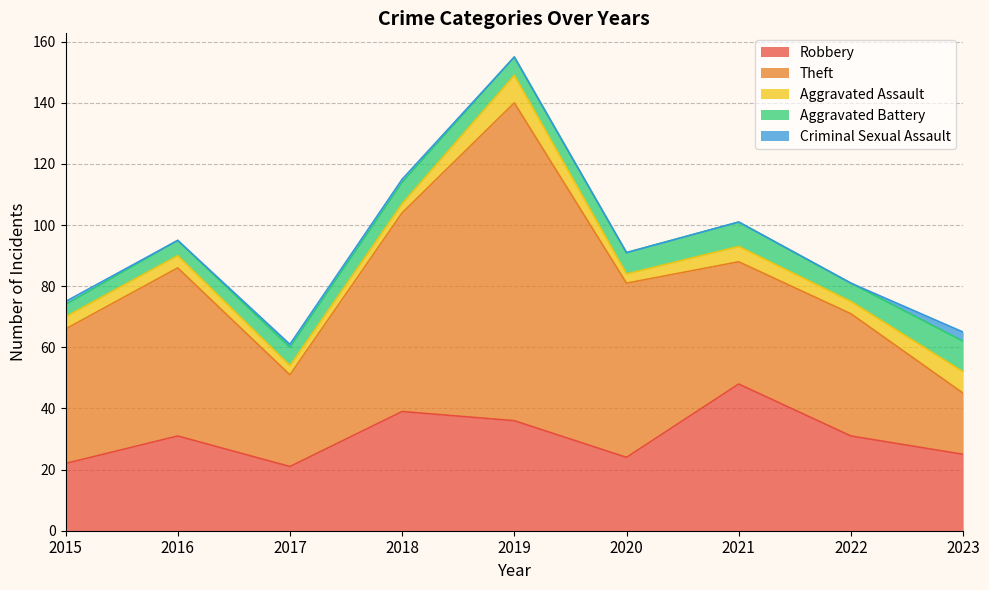

Reading right to left, extract all data points from this chart.

Robbery: 2023=25	2022=31	2021=48	2020=24	2019=36	2018=39	2017=21	2016=31	2015=22
Theft: 2023=20	2022=40	2021=40	2020=57	2019=104	2018=65	2017=30	2016=55	2015=44
Aggravated Assault: 2023=7	2022=4	2021=5	2020=3	2019=9	2018=3	2017=3	2016=4	2015=4
Aggravated Battery: 2023=10	2022=6	2021=8	2020=7	2019=6	2018=7	2017=6	2016=5	2015=4
Criminal Sexual Assault: 2023=3	2022=0	2021=0	2020=0	2019=0	2018=1	2017=1	2016=0	2015=1